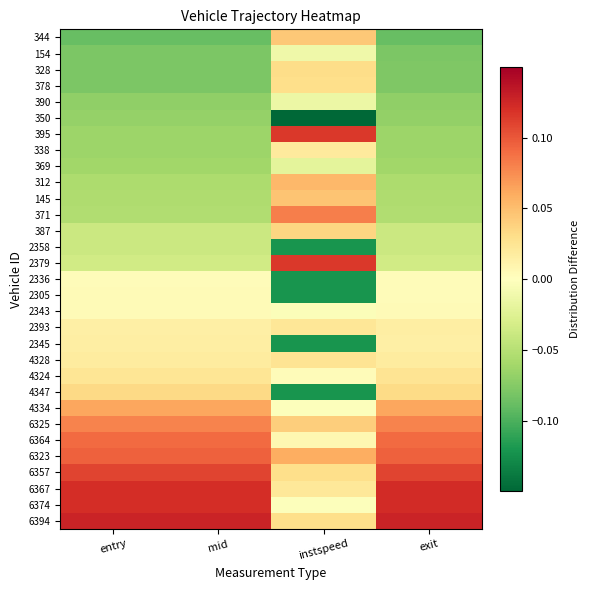

Reading left to right, what are all the values shown in this chart?

344: entry=-0.1	mid=-0.1	instspeed=0.0	exit=-0.1
154: entry=-0.1	mid=-0.1	instspeed=-0.0	exit=-0.1
328: entry=-0.1	mid=-0.1	instspeed=0.0	exit=-0.1
378: entry=-0.1	mid=-0.1	instspeed=0.0	exit=-0.1
390: entry=-0.1	mid=-0.1	instspeed=-0.0	exit=-0.1
350: entry=-0.1	mid=-0.1	instspeed=-0.1	exit=-0.1
395: entry=-0.1	mid=-0.1	instspeed=0.1	exit=-0.1
338: entry=-0.1	mid=-0.1	instspeed=0.0	exit=-0.1
369: entry=-0.1	mid=-0.1	instspeed=-0.0	exit=-0.1
312: entry=-0.1	mid=-0.1	instspeed=0.1	exit=-0.1
145: entry=-0.1	mid=-0.1	instspeed=0.0	exit=-0.1
371: entry=-0.1	mid=-0.1	instspeed=0.1	exit=-0.1
387: entry=-0.0	mid=-0.0	instspeed=0.0	exit=-0.0
2358: entry=-0.0	mid=-0.0	instspeed=-0.1	exit=-0.0
2379: entry=-0.0	mid=-0.0	instspeed=0.1	exit=-0.0
2336: entry=0.0	mid=0.0	instspeed=-0.1	exit=0.0
2305: entry=0.0	mid=0.0	instspeed=-0.1	exit=0.0
2343: entry=0.0	mid=0.0	instspeed=-0.0	exit=0.0
2393: entry=0.0	mid=0.0	instspeed=0.0	exit=0.0
2345: entry=0.0	mid=0.0	instspeed=-0.1	exit=0.0
4328: entry=0.0	mid=0.0	instspeed=0.0	exit=0.0
4324: entry=0.0	mid=0.0	instspeed=0.0	exit=0.0
4347: entry=0.0	mid=0.0	instspeed=-0.1	exit=0.0
4334: entry=0.1	mid=0.1	instspeed=-0.0	exit=0.1
6325: entry=0.1	mid=0.1	instspeed=0.0	exit=0.1
6364: entry=0.1	mid=0.1	instspeed=0.0	exit=0.1
6323: entry=0.1	mid=0.1	instspeed=0.1	exit=0.1
6357: entry=0.1	mid=0.1	instspeed=0.0	exit=0.1
6367: entry=0.1	mid=0.1	instspeed=0.0	exit=0.1
6374: entry=0.1	mid=0.1	instspeed=-0.0	exit=0.1
6394: entry=0.1	mid=0.1	instspeed=0.0	exit=0.1